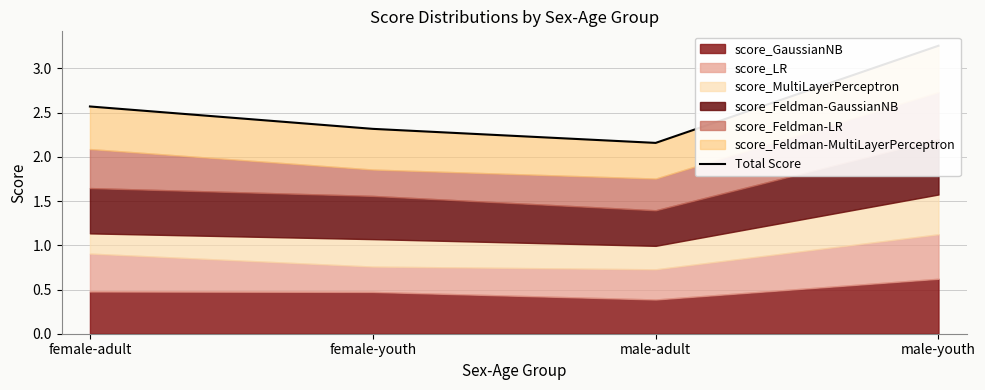

Rank the categories by value from lowest to highest.

male-adult, female-youth, female-adult, male-youth